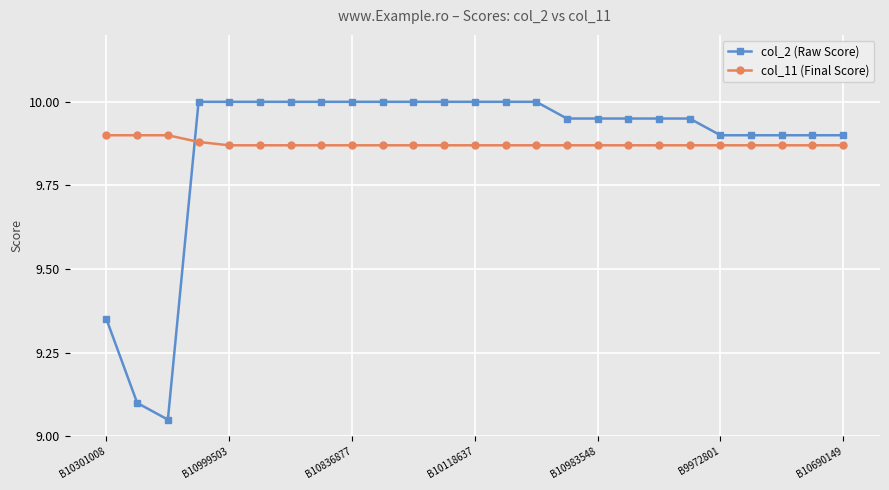

Which series ends up on top after the final intersection of col_2 (Raw Score) and col_11 (Final Score)?

col_2 (Raw Score)